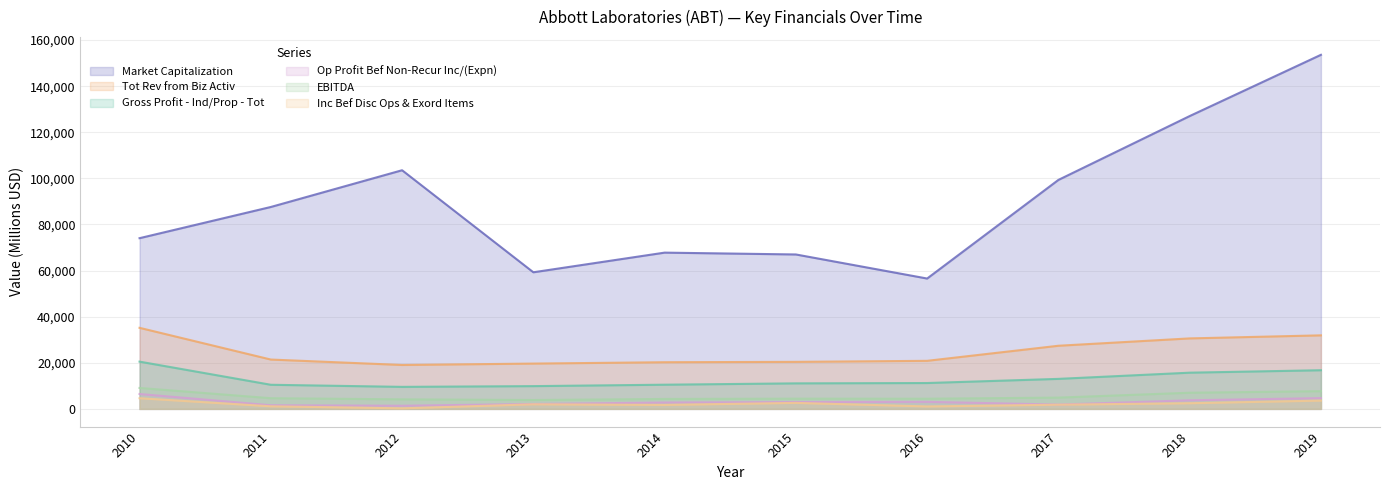

How many lines are shown in the chart?

6